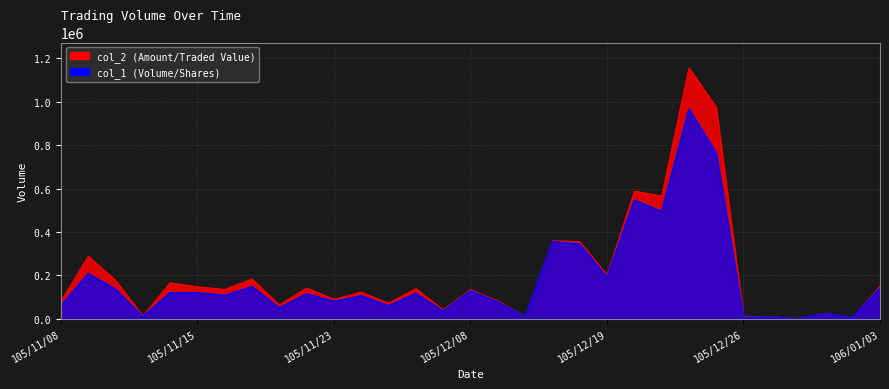

Reading right to left, list all the values displayed in this chart.

col_1: 106/01/03=141000	105/12/30=8000	105/12/29=23000	105/12/28=1000	105/12/27=8000	105/12/26=7000	105/12/23=765000	105/12/22=967000	105/12/21=495000	105/12/20=547000	105/12/19=192000	105/12/15=345000	105/12/14=355000	105/12/13=10000	105/12/09=77000	105/12/08=129000	105/12/06=35000	105/12/05=117000	105/12/02=60000	105/11/24=106000	105/11/23=80000	105/11/21=115000	105/11/18=50000	105/11/17=148000	105/11/16=108000	105/11/15=120000	105/11/14=120000	105/11/11=10000	105/11/10=137000	105/11/09=208000	105/11/08=60000
col_2: 106/01/03=149950	105/12/30=8080	105/12/29=24450	105/12/28=1110	105/12/27=9690	105/12/26=8820	105/12/23=975950	105/12/22=1157980	105/12/21=566460	105/12/20=588710	105/12/19=201440	105/12/15=356190	105/12/14=359000	105/12/13=10200	105/12/09=81620	105/12/08=134680	105/12/06=40900	105/12/05=139130	105/12/02=72000	105/11/24=122920	105/11/23=89600	105/11/21=141850	105/11/18=63800	105/11/17=183740	105/11/16=135380	105/11/15=147600	105/11/14=165600	105/11/11=13400	105/11/10=177750	105/11/09=288250	105/11/08=79800